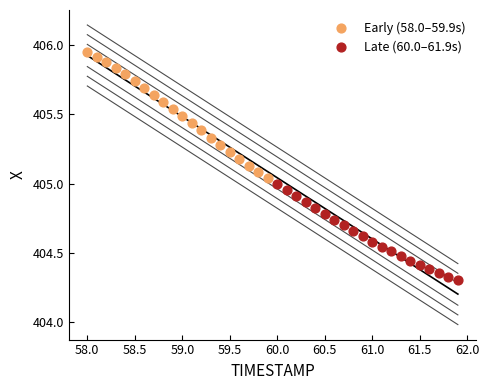

What are all the series names shown in the legend?

Early (58.0–59.9s), Late (60.0–61.9s)